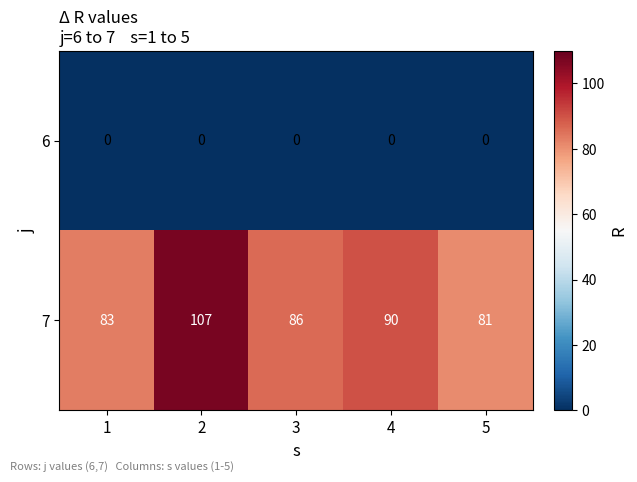

Between 2 and 3, which series saw the biggest shift?

7